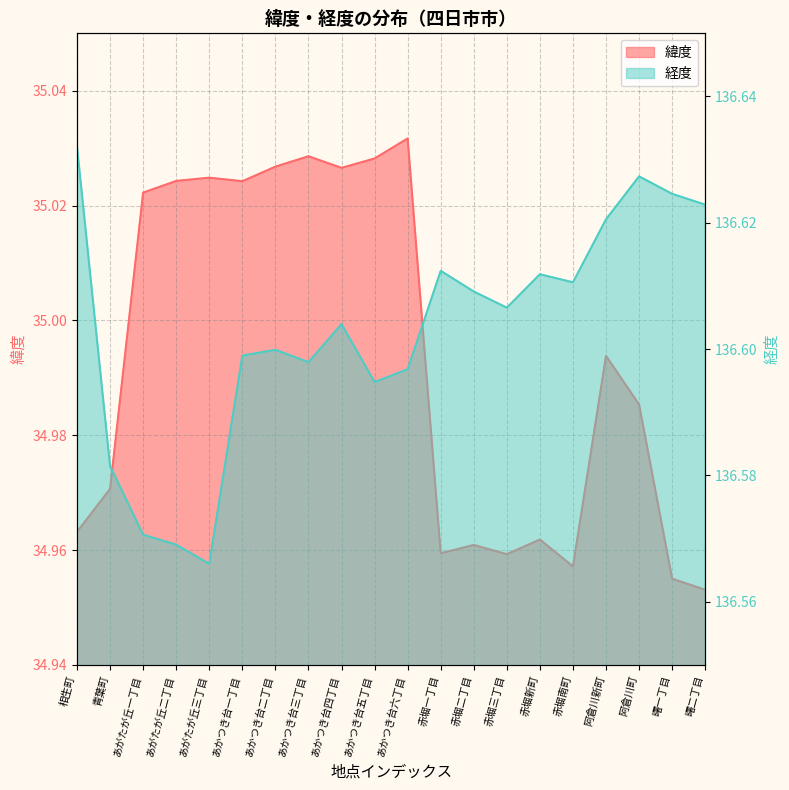

At how many categories does at least one series exceed 118?

20